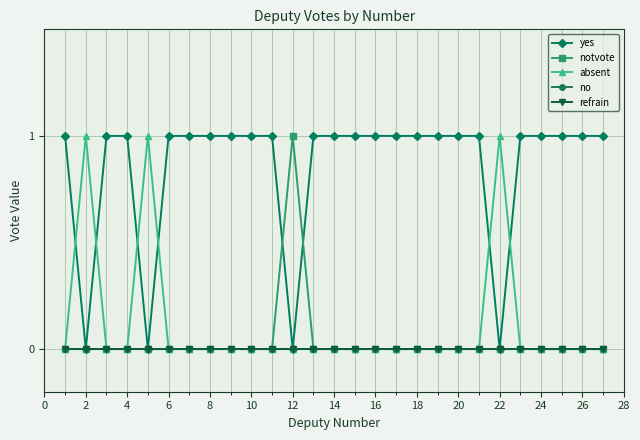

Reading left to right, extract all data points from this chart.

yes: 1	0	1	1	0	1	1	1	1	1	1	0	1	1	1	1	1	1	1	1	1	0	1	1	1	1	1
notvote: 0	0	0	0	0	0	0	0	0	0	0	1	0	0	0	0	0	0	0	0	0	0	0	0	0	0	0
absent: 0	1	0	0	1	0	0	0	0	0	0	0	0	0	0	0	0	0	0	0	0	1	0	0	0	0	0
no: 0	0	0	0	0	0	0	0	0	0	0	0	0	0	0	0	0	0	0	0	0	0	0	0	0	0	0
refrain: 0	0	0	0	0	0	0	0	0	0	0	0	0	0	0	0	0	0	0	0	0	0	0	0	0	0	0